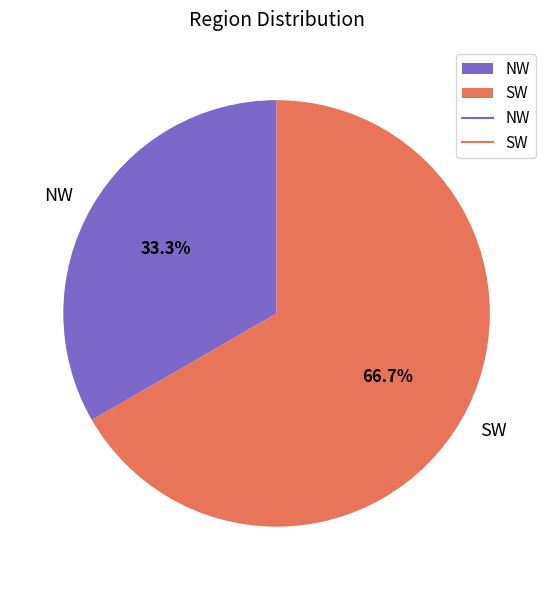

To the nearest percent, what is the average slice percentage?

50%